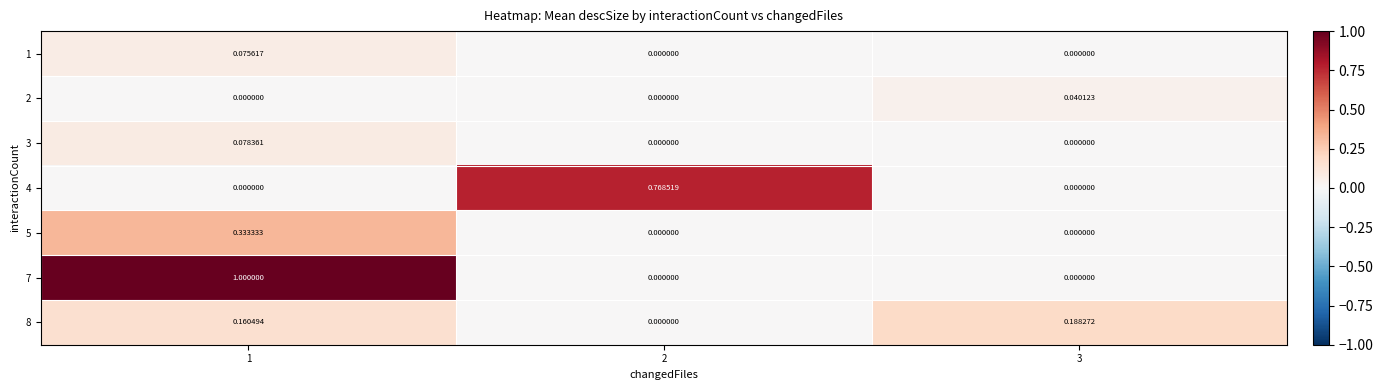

Count the number of categories in the chart.

3